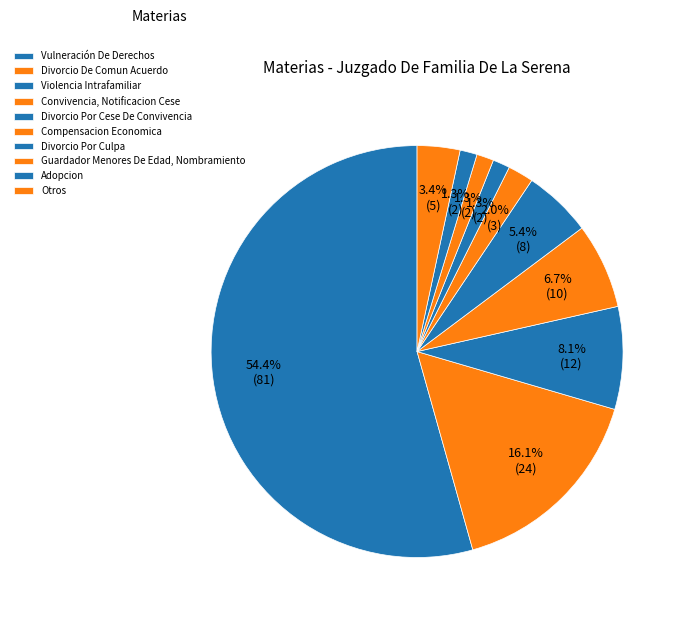

What percentage do Violencia Intrafamiliar and Divorcio Por Culpa together represent?

9.4%